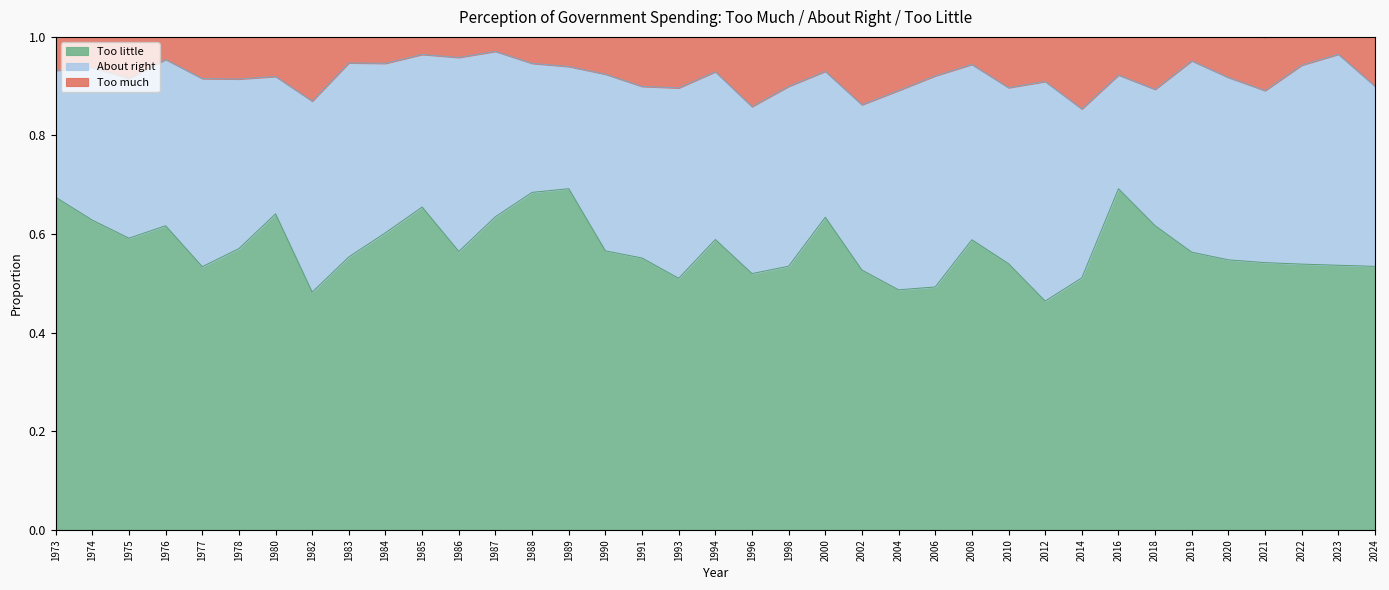

At which category does About right reach its first local peak?

1977